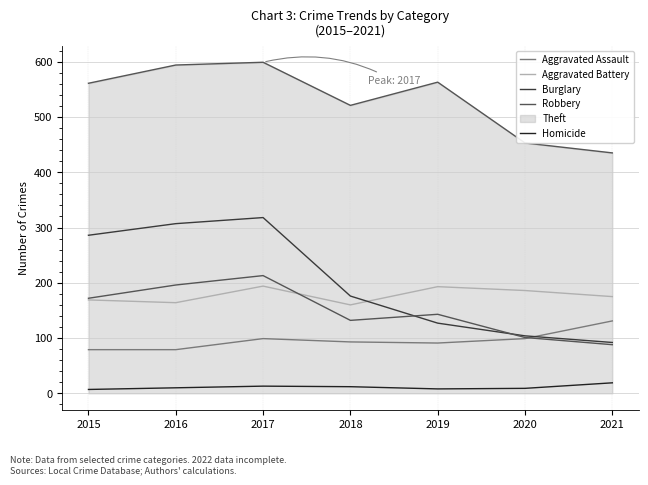

Is the value of Robbery at 2015 greater than the value of Burglary at 2020?

Yes